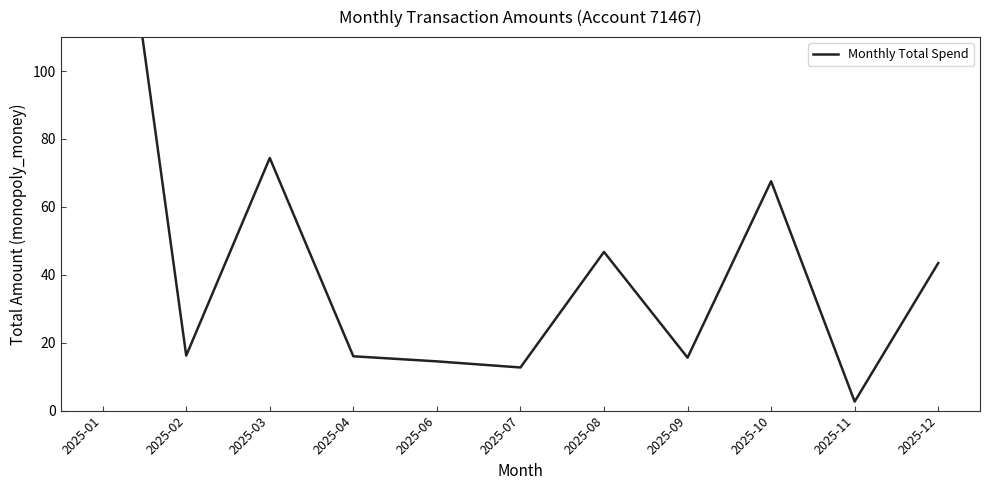

Which has a higher value, 2025-12 or 2025-11?

2025-12